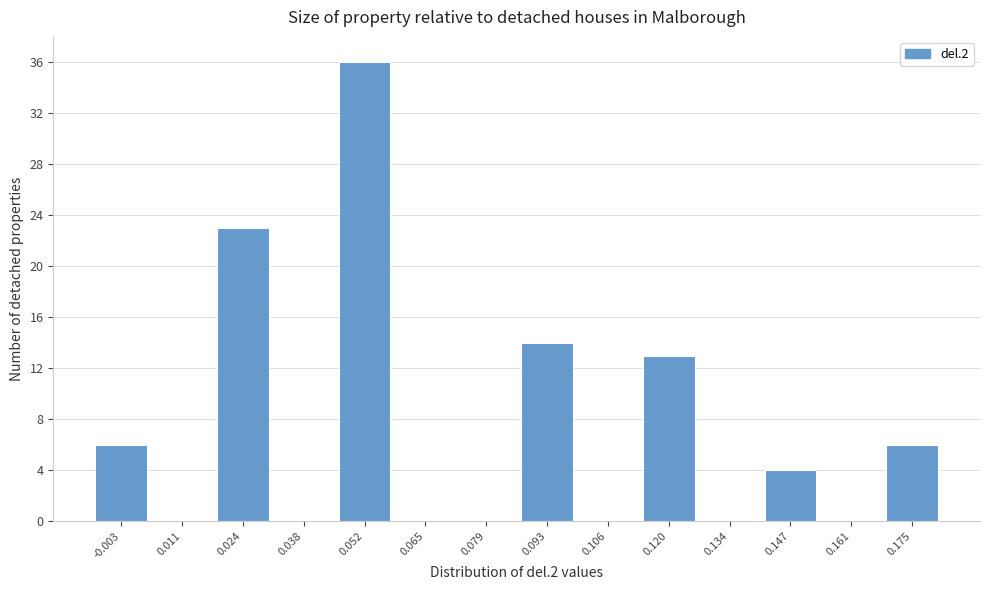

Reading left to right, transcribe this chart: for each bar, give the range it covers on the x-axis and its height. Neither the bar edges nor the heights are printed on the chart, so give them approximately, as read against the axes.

-0.010 to 0.004: 6
0.004 to 0.018: 0
0.018 to 0.032: 23
0.032 to 0.044: 0
0.044 to 0.058: 36
0.058 to 0.072: 0
0.072 to 0.086: 0
0.086 to 0.100: 14
0.100 to 0.114: 0
0.114 to 0.126: 13
0.126 to 0.140: 0
0.140 to 0.154: 4
0.154 to 0.168: 0
0.168 to 0.182: 6